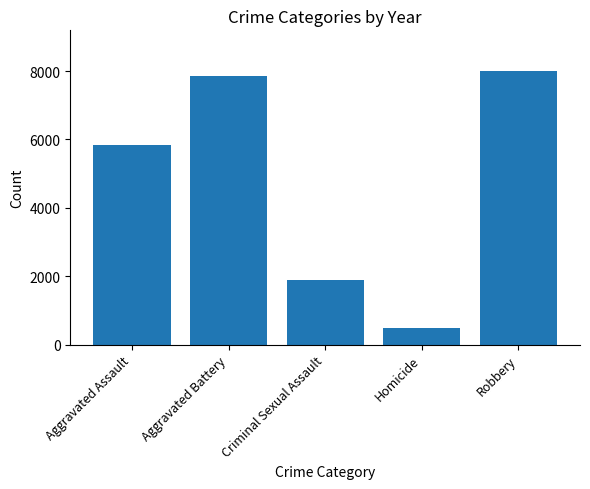

At which category does the chart reach its minimum across all series?

Homicide